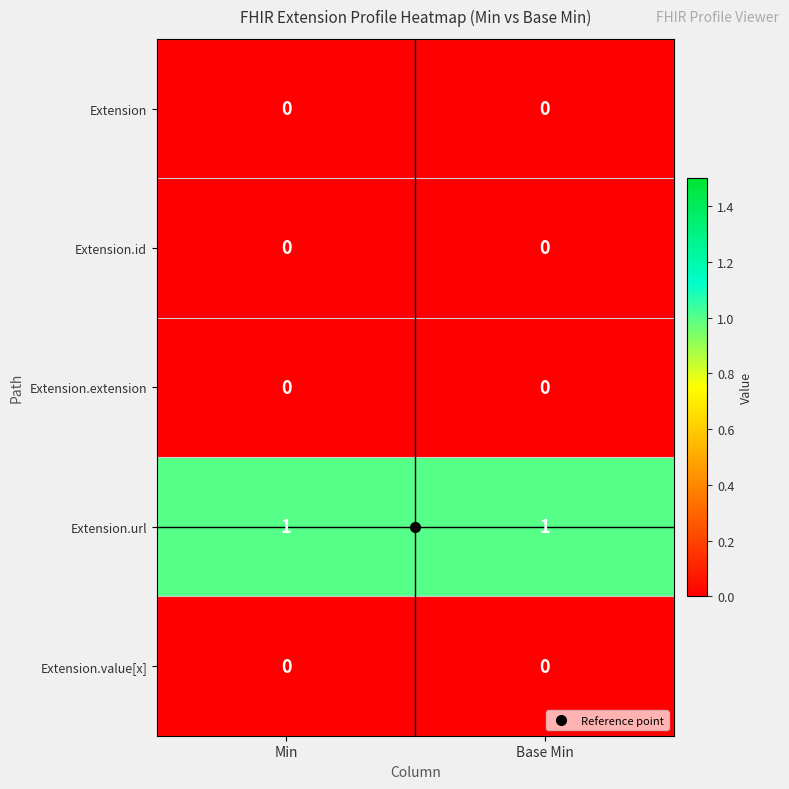

The value of Extension.extension at Min is 0. True or false?

True